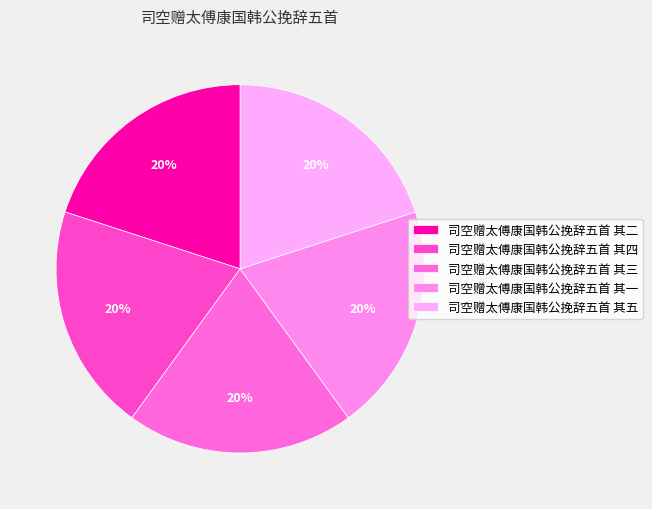

Is the sum of 司空赠太傅康国韩公挽辞五首 其四 and 司空赠太傅康国韩公挽辞五首 其五 greater than half?

No